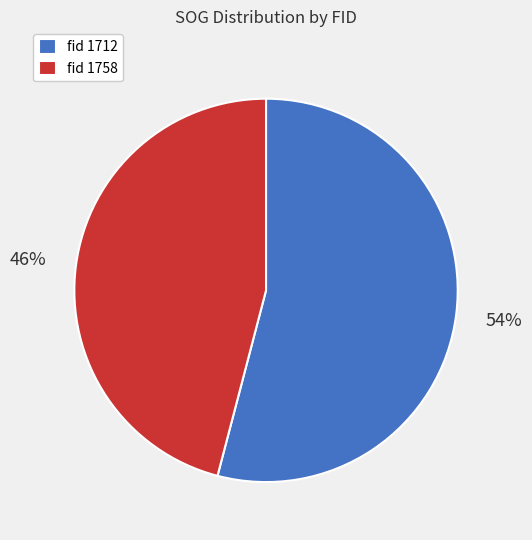

Does any single category account for the majority?

Yes